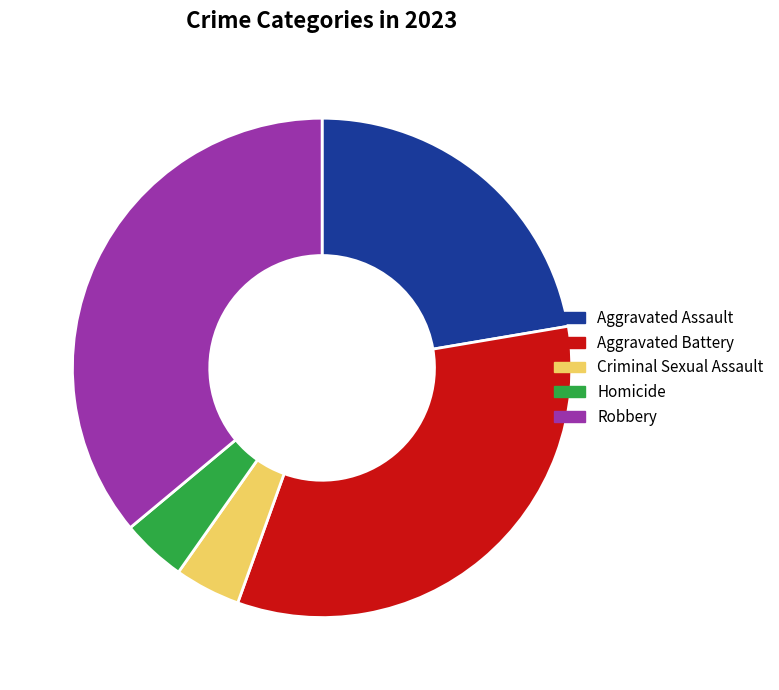

Which slice is the largest?

Robbery